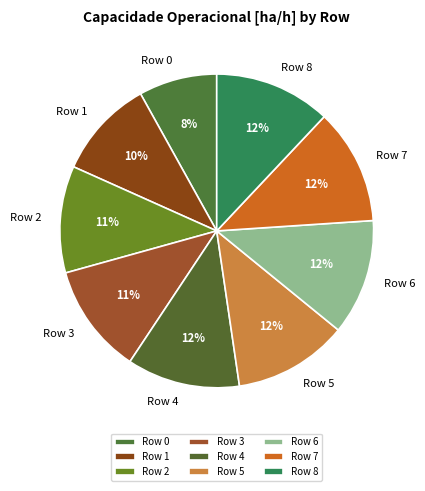

Count the number of slices in the pie.

9